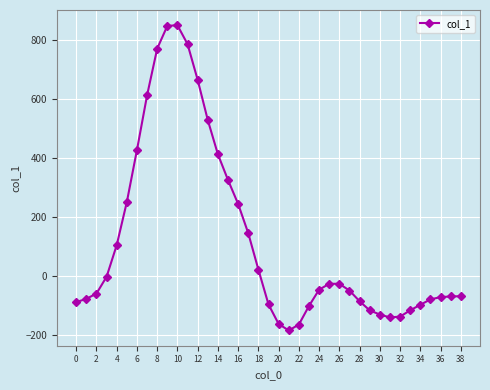

What is the value of the 21st point from the left?

-162